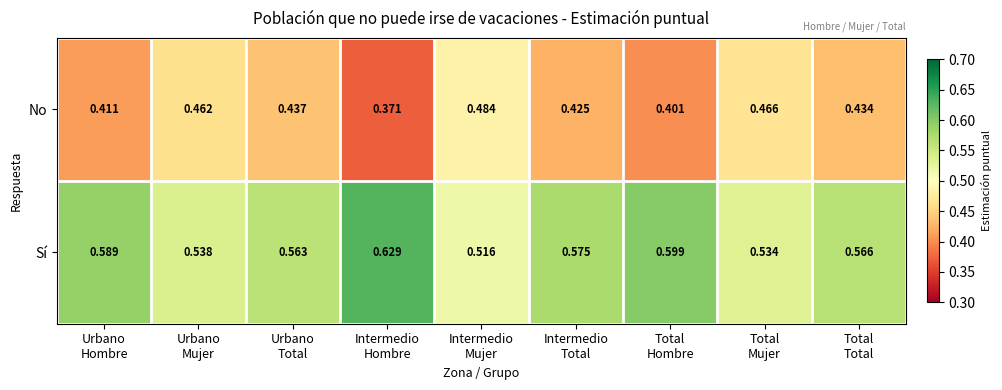

Rank the series by their maximum value, from lowest to highest.

No, Sí